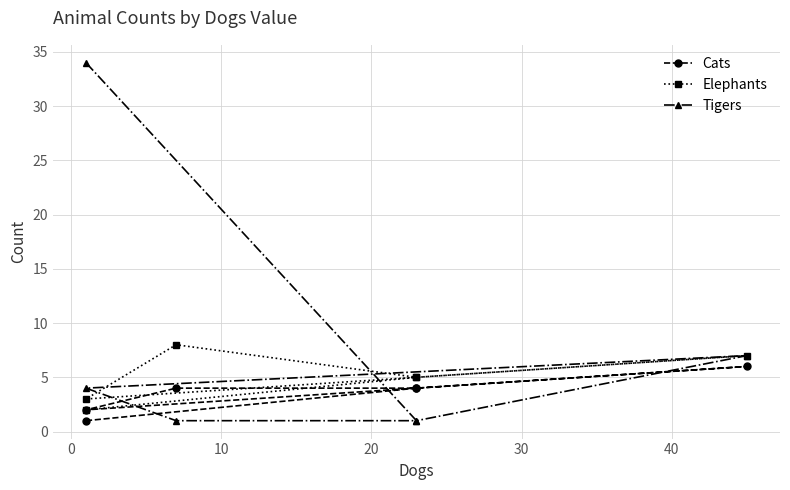

What is the difference between the maximum and minimum values in the Tigers series?

33